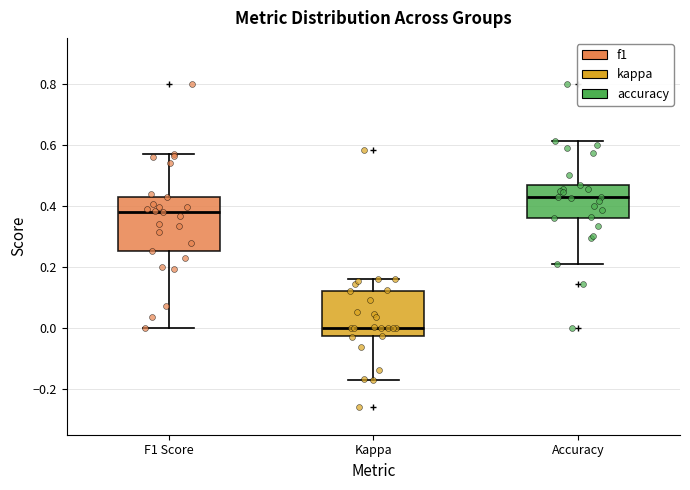

Reading left to right, read every box against the y-axis: the position of its median line, the range the box covers, and the ends of its whiskers. The values are not printed on the chart, so give them approximately, as read against the axis.

F1 Score: median 0.38, box 0.26 to 0.42, whiskers 0.00 to 0.56
Kappa: median 0.00, box -0.02 to 0.12, whiskers -0.18 to 0.16
Accuracy: median 0.42, box 0.36 to 0.46, whiskers 0.22 to 0.62